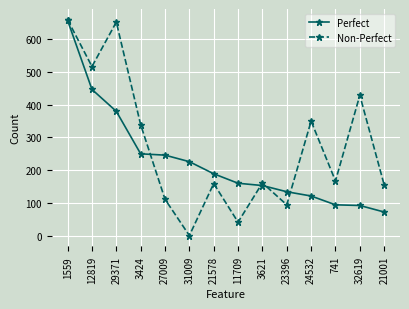

Where is Perfect nearest to the value 365?

29371